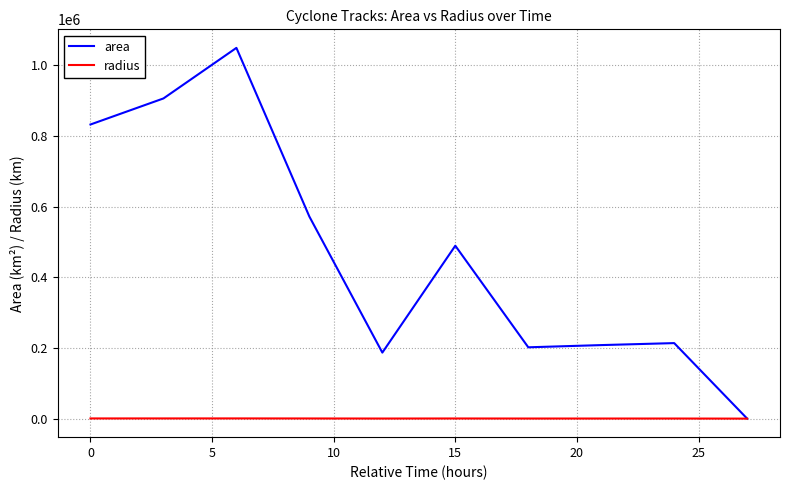

What is the maximum value for area?

1049375.0